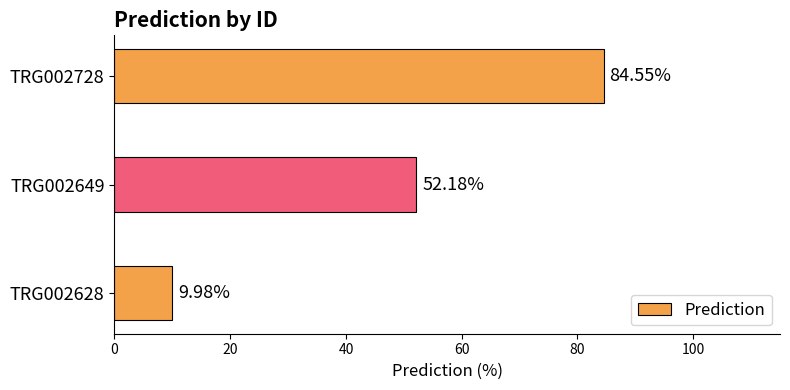

What is the difference between the maximum and minimum values?

74.6